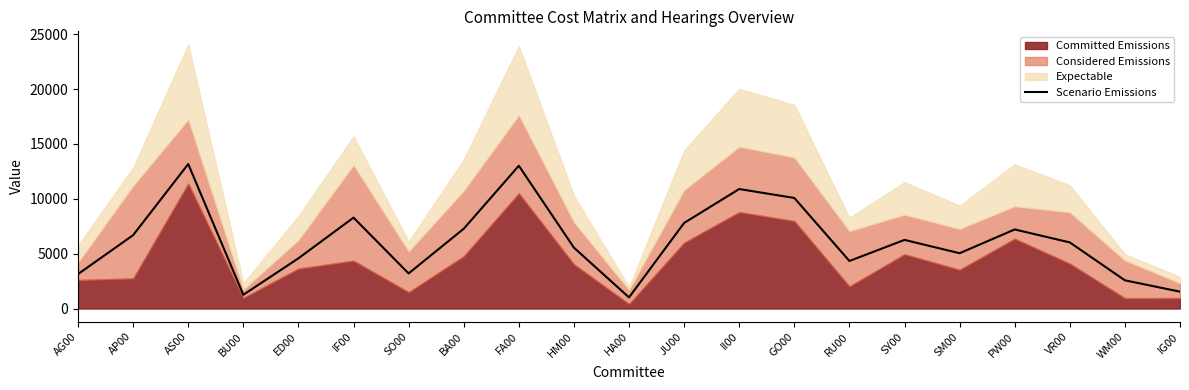

List the labels in order of value, largest first.

AS00, FA00, II00, GO00, IF00, JU00, BA00, PW00, AP00, SY00, VR00, HM00, SM00, ED00, RU00, SO00, AG00, WM00, IG00, BU00, HA00